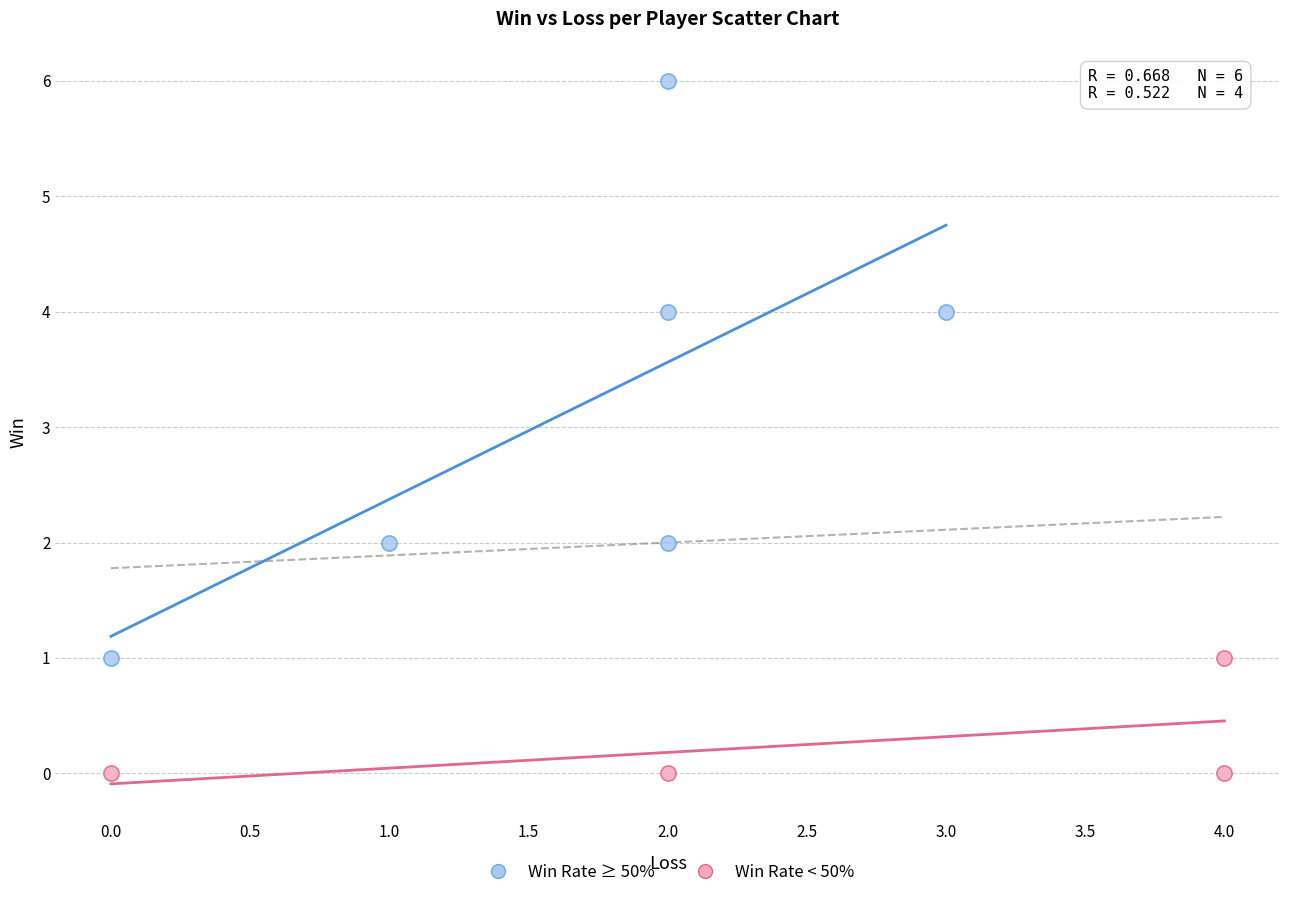

What are all the series names shown in the legend?

Win Rate ≥ 50%, Win Rate < 50%